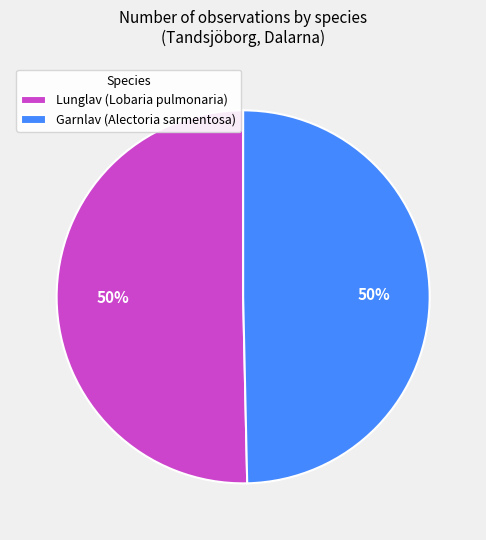

Count the number of slices in the pie.

2